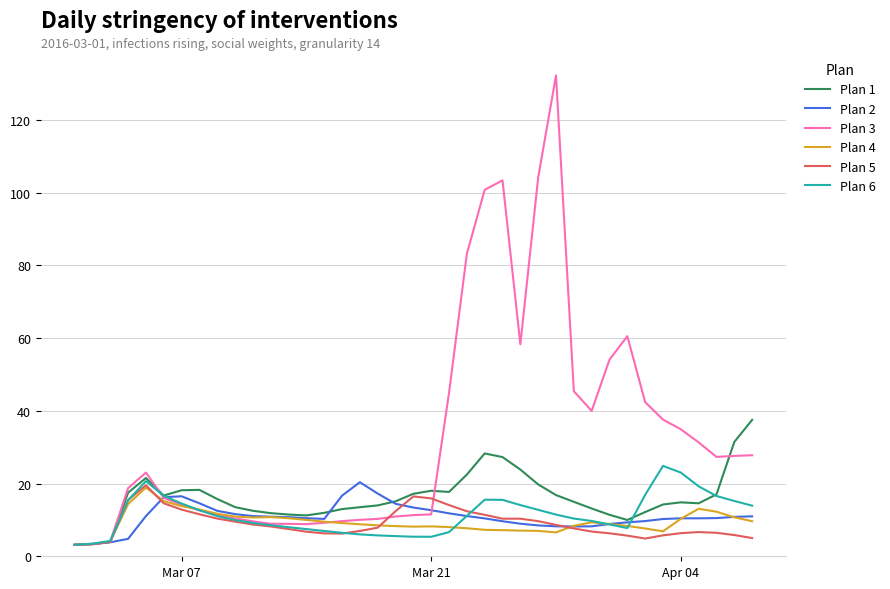

Does the chart have visible grid lines?

Yes